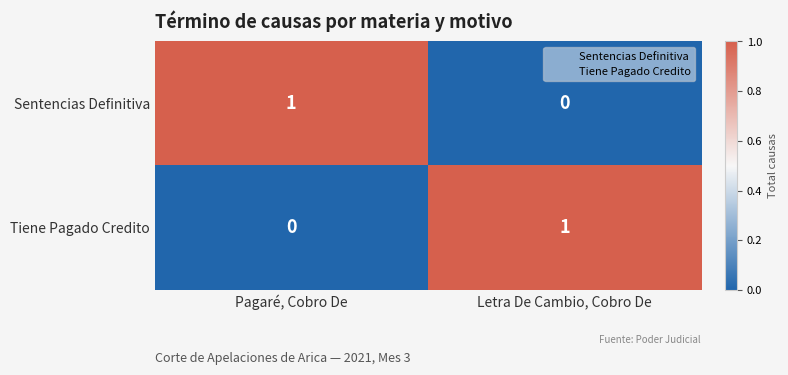

Rank the series at Pagaré, Cobro De from lowest to highest value.

Tiene Pagado Credito, Sentencias Definitiva